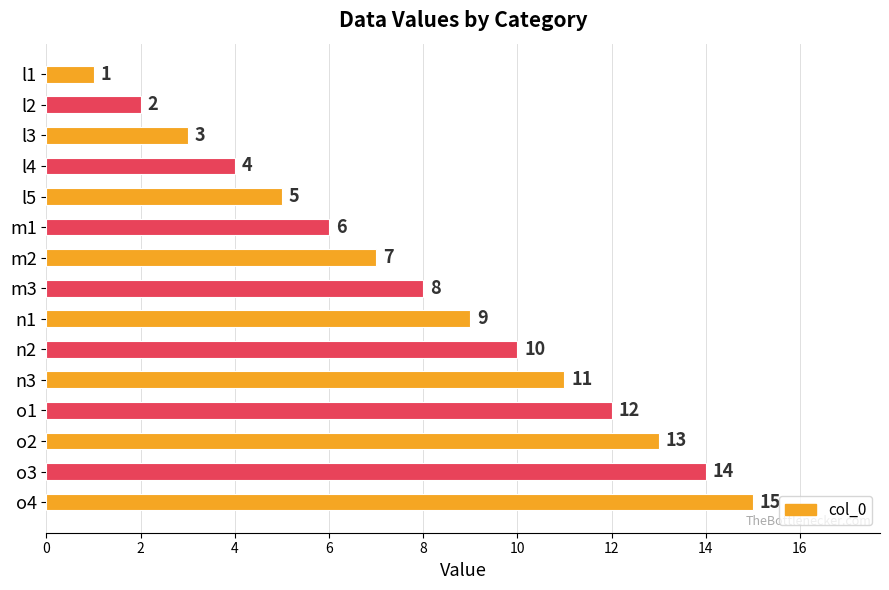

Rank the categories by value from highest to lowest.

o4, o3, o2, o1, n3, n2, n1, m3, m2, m1, l5, l4, l3, l2, l1